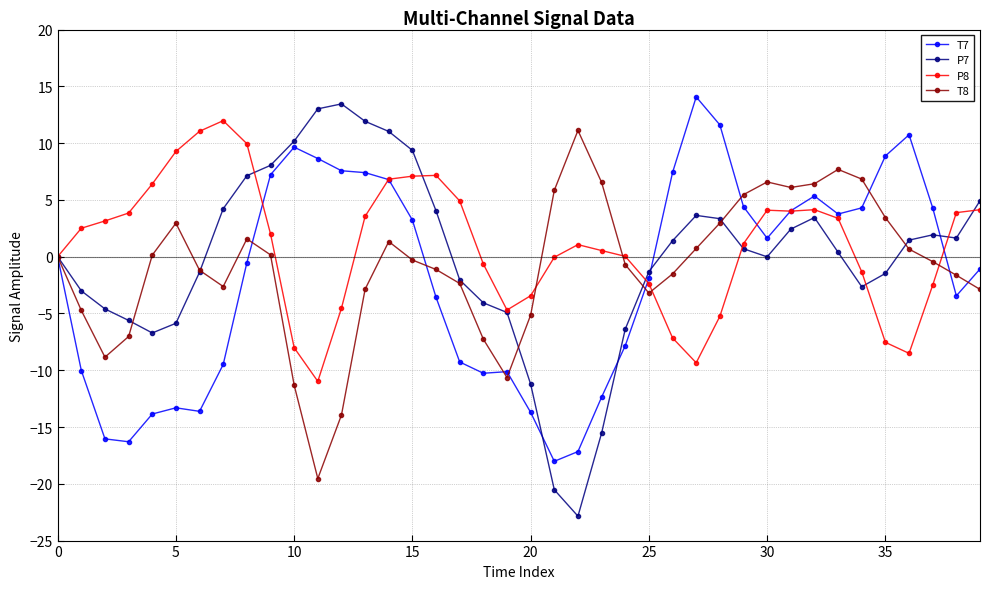

True or false: P7 has more than 2 points higher than both neighbors.

True